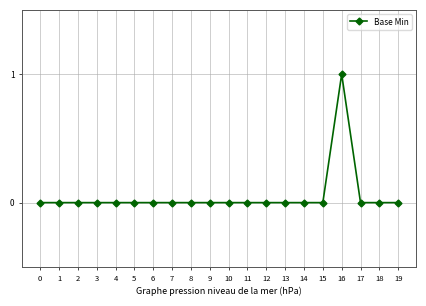

Reading right to left, transcribe all the data shown in this chart.

19=0	18=0	17=0	16=1	15=0	14=0	13=0	12=0	11=0	10=0	9=0	8=0	7=0	6=0	5=0	4=0	3=0	2=0	1=0	0=0